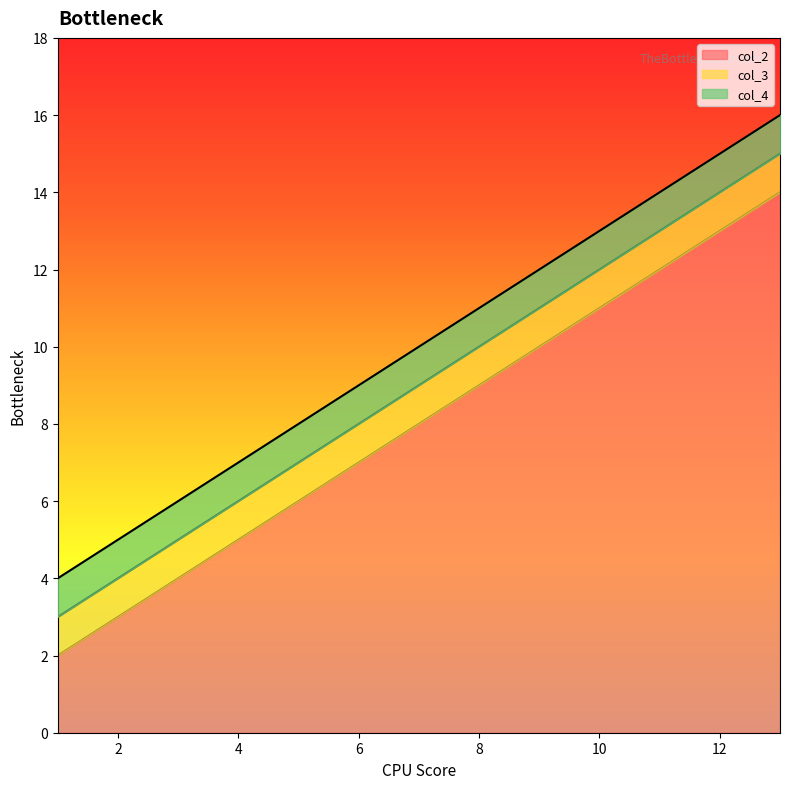

At which category does the chart reach its minimum across all series?

1